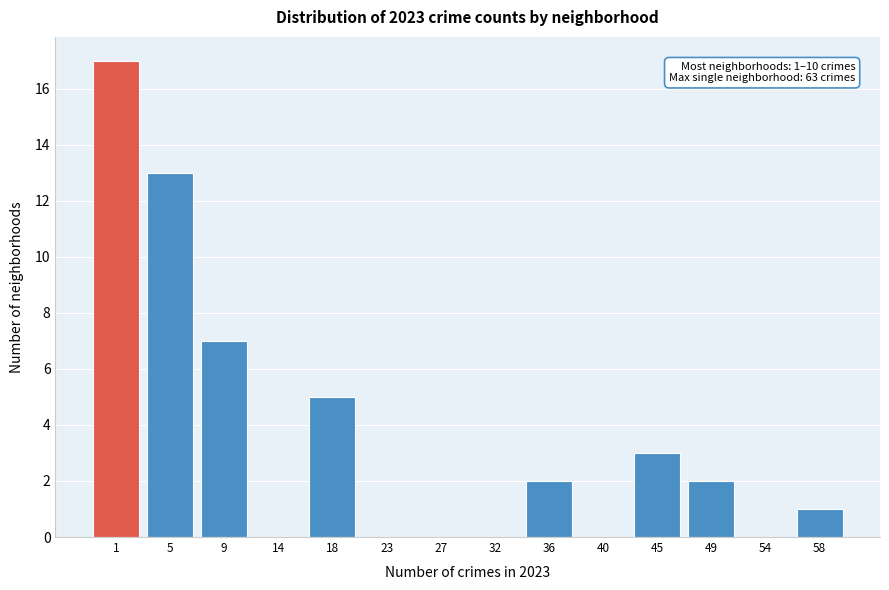

Reading right to left, extract all data points from this chart.

58=1	54=0	49=2	45=3	40=0	36=2	32=0	27=0	23=0	18=5	14=0	9=7	5=13	1=17